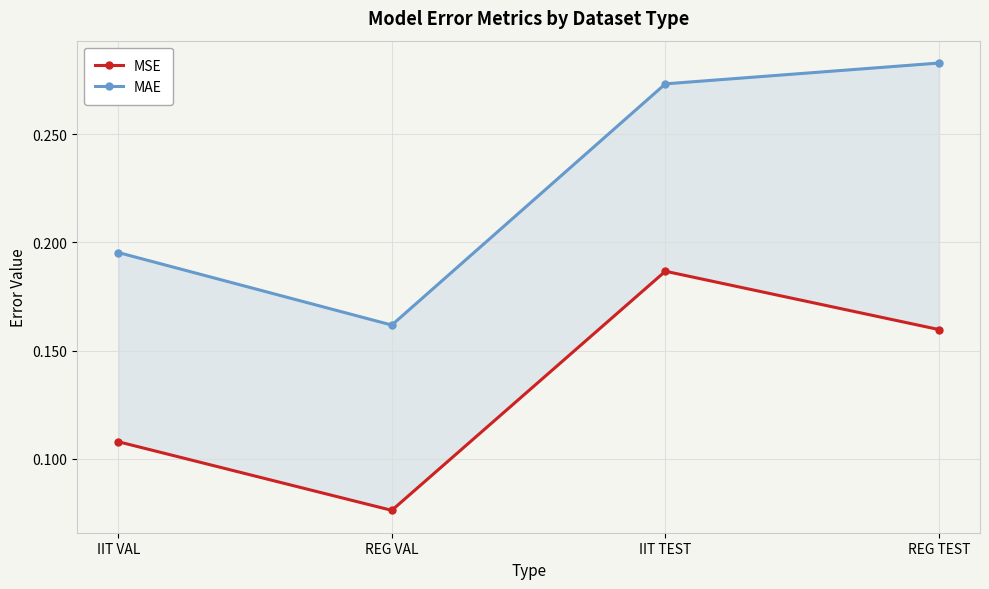

What is the label of the 3rd point from the right?

REG VAL